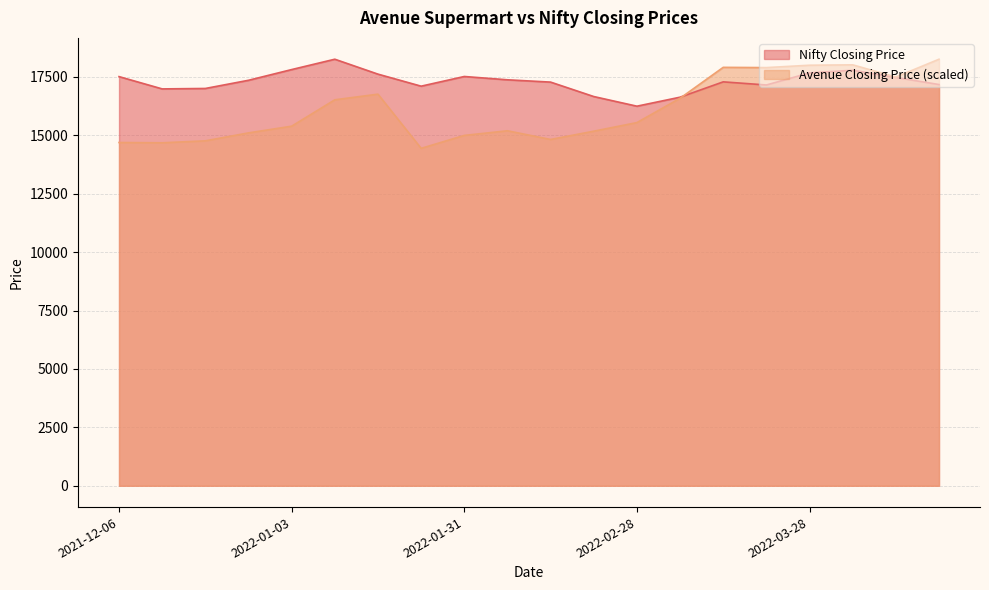

The Nifty Closing Price series shows 29251.2 at 2021-12-27. True or false?

False